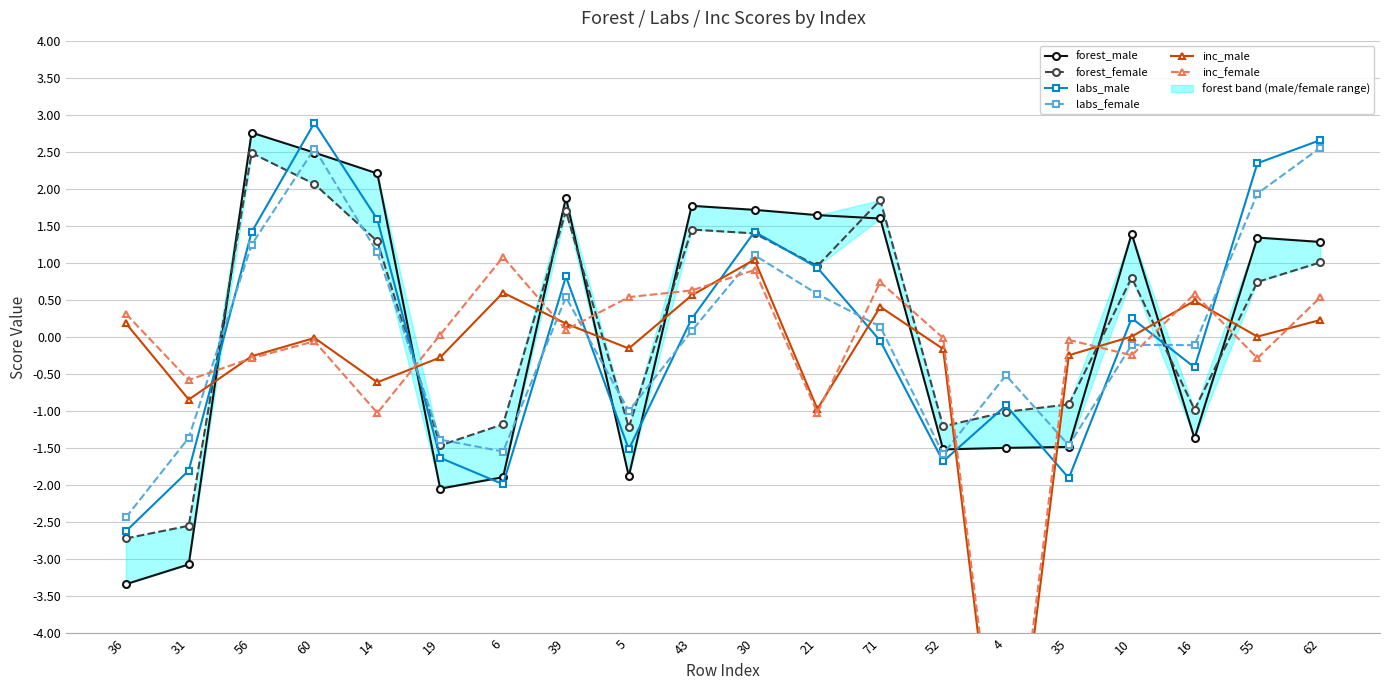

What are all the series names shown in the legend?

forest_male, forest_female, labs_male, labs_female, inc_male, inc_female